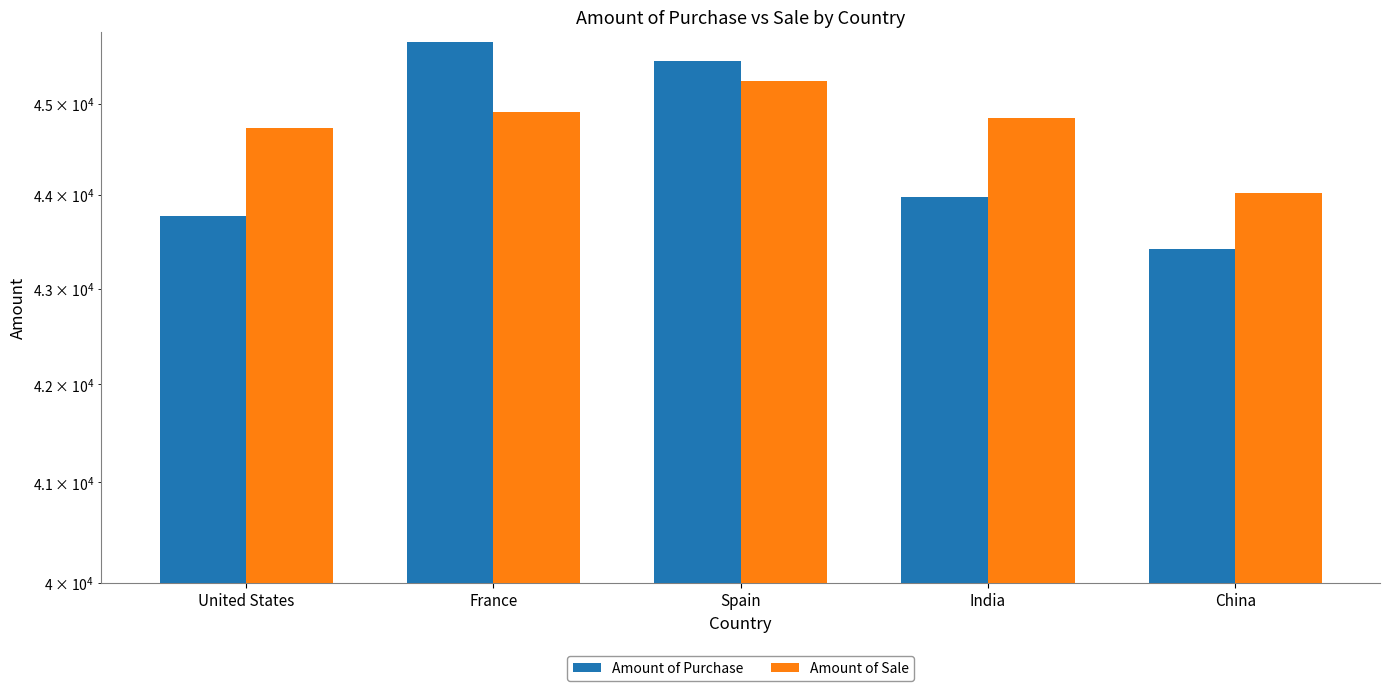

Reading right to left, list all the values displayed in this chart.

Amount of Purchase: 43423.0	43980.5	45478.0	45686.5	43780.2
Amount of Sale: 44019.0	44848.5	45251.0	44905.5	44727.9